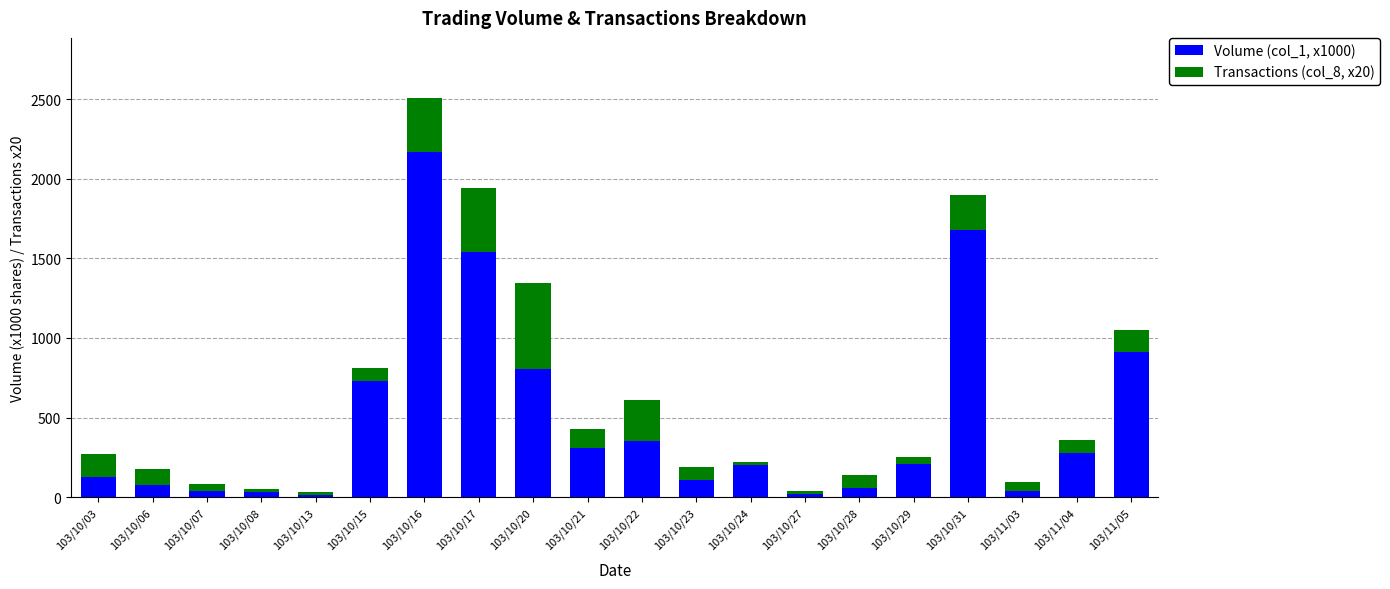

At which category is the sum across all series the highest?

103/10/16